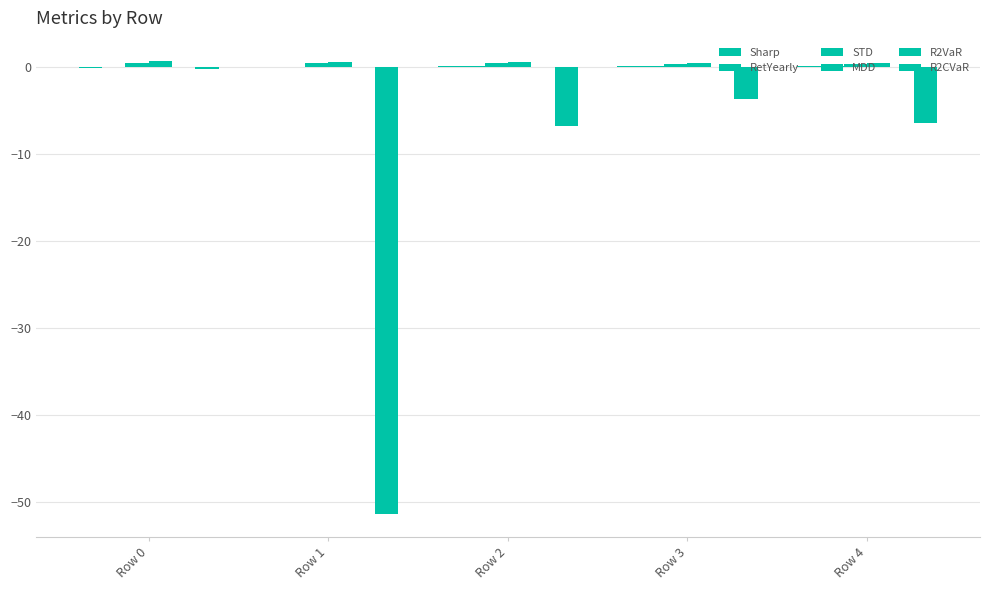

The R2VaR series shows -0.0 at Row 3. True or false?

False